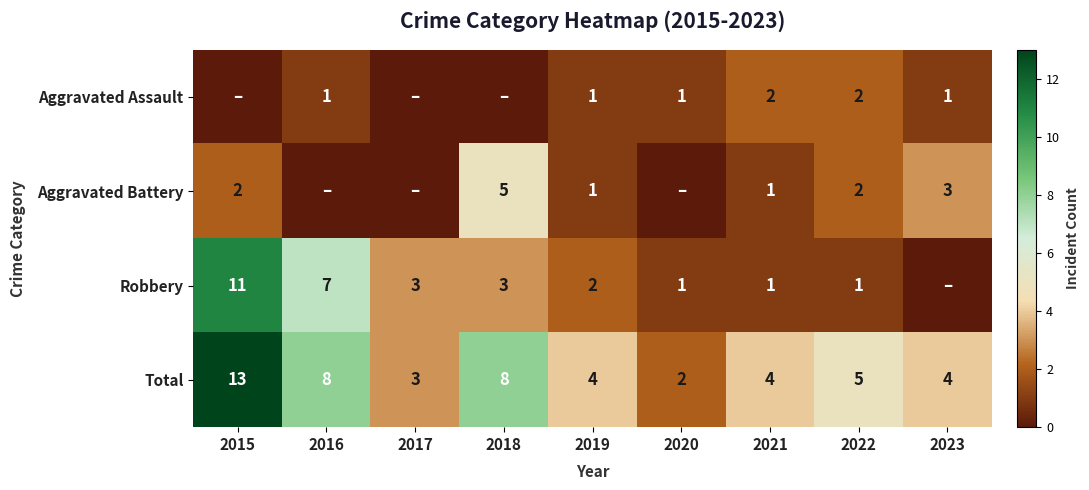

Is it true that Aggravated Assault equals 2 at 2020?

False